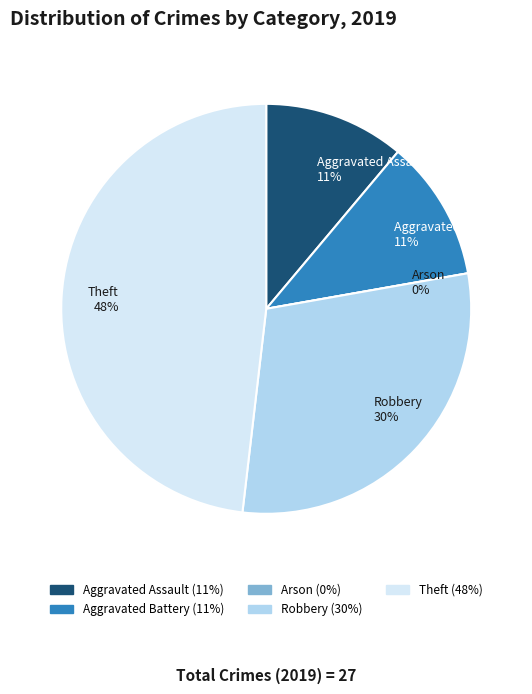

To the nearest percent, what is the difference between the largest and smallest slice percentages?

48%